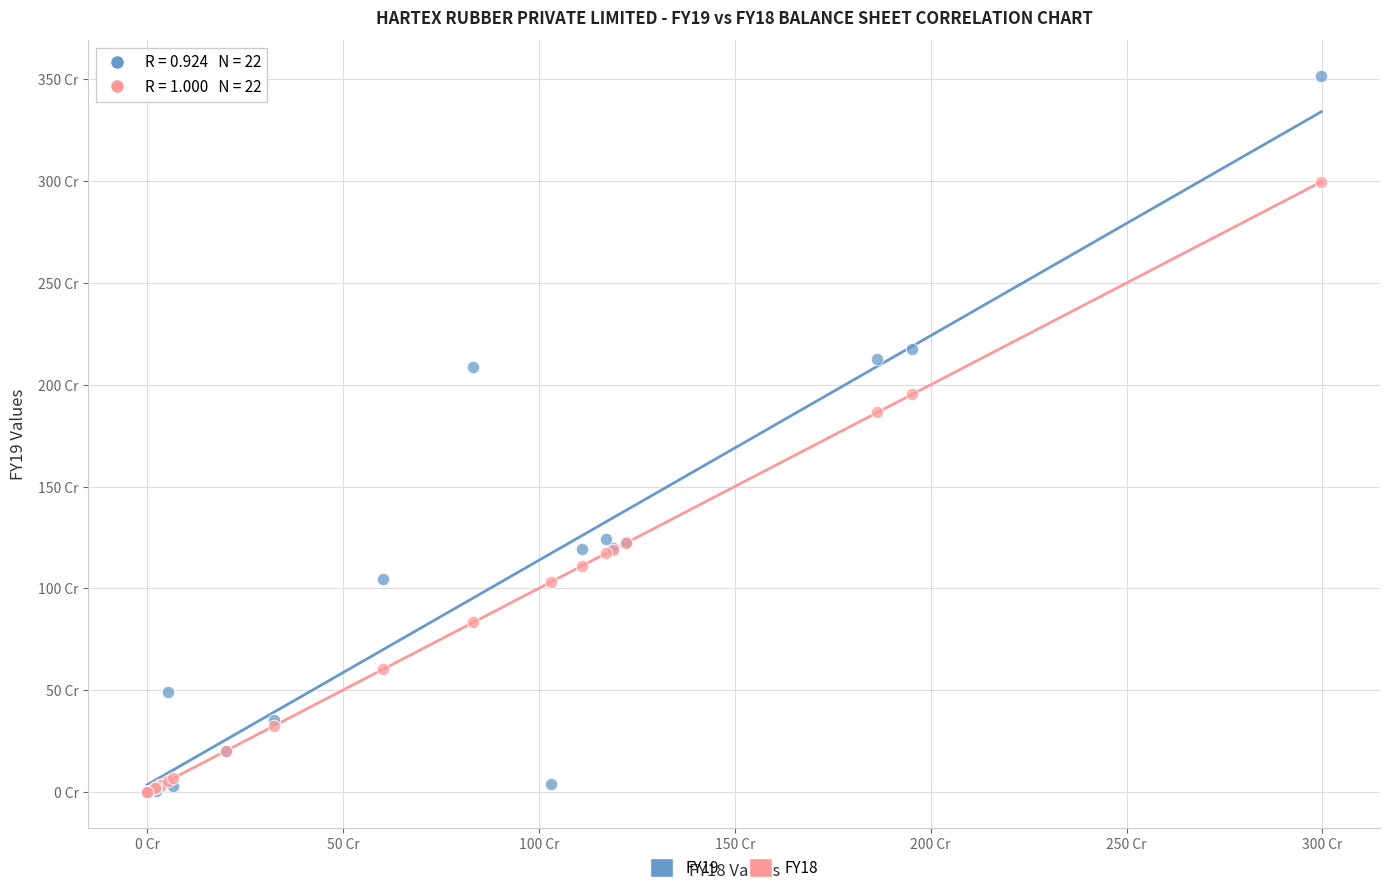

Which series contains the highest Y value?

FY19